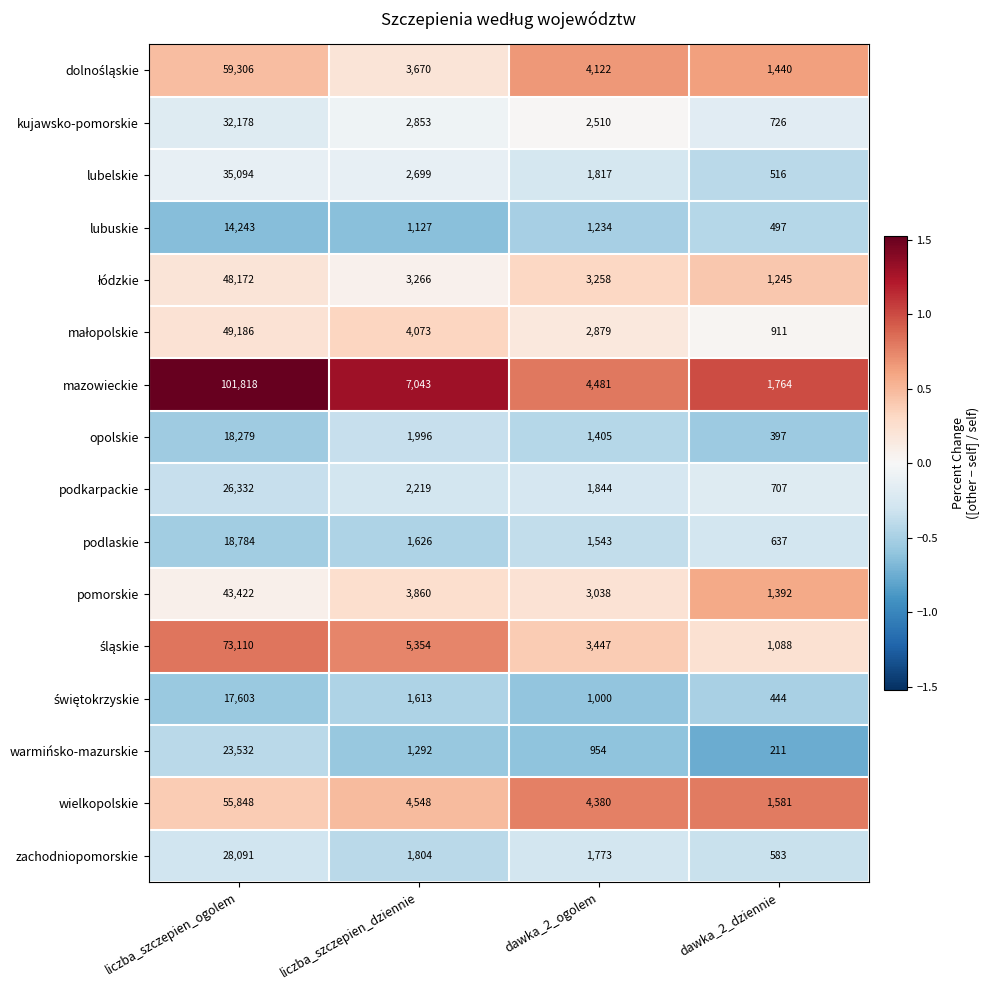

Is it true that opolskie equals 30632 at liczba_szczepien_ogolem?

False